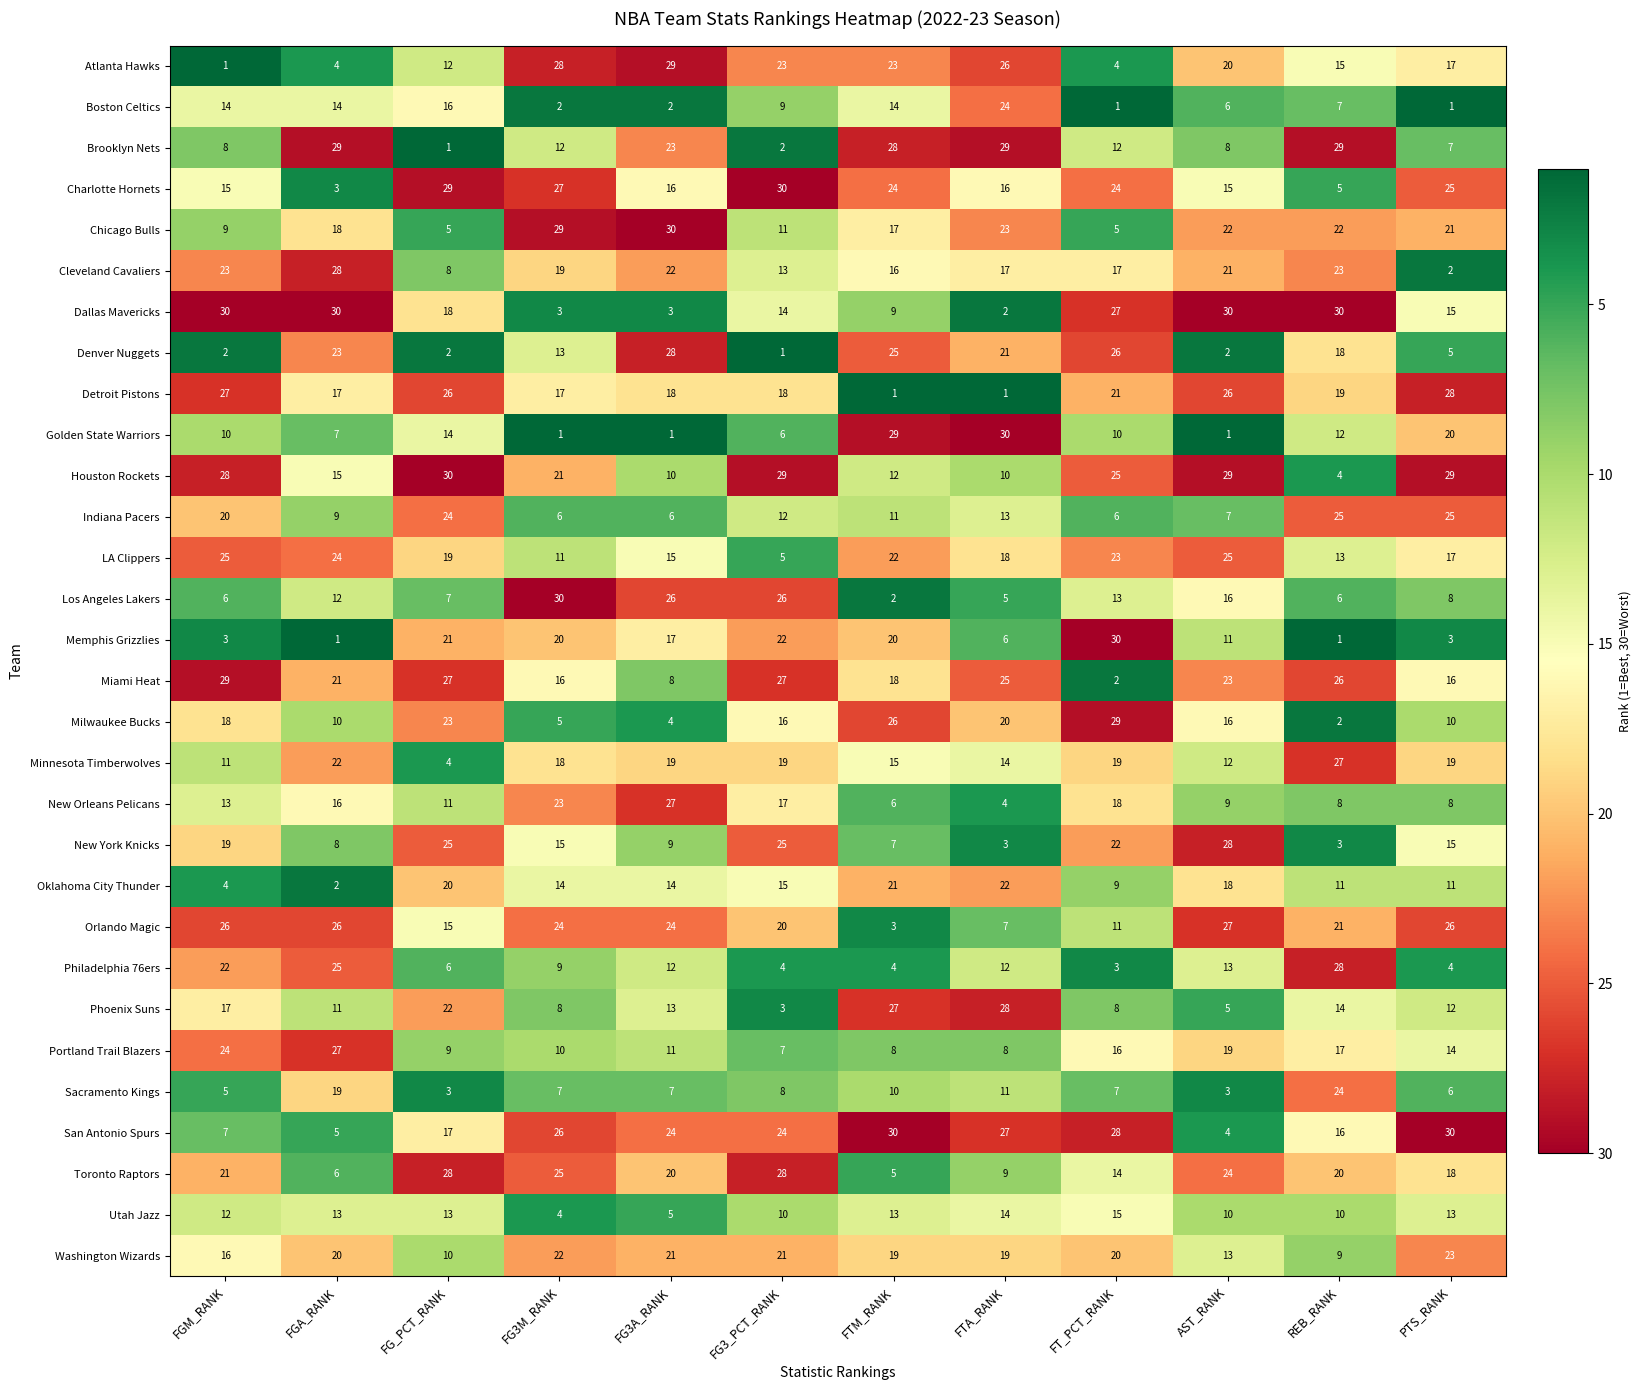

What is the average value of the Phoenix Suns series?

14